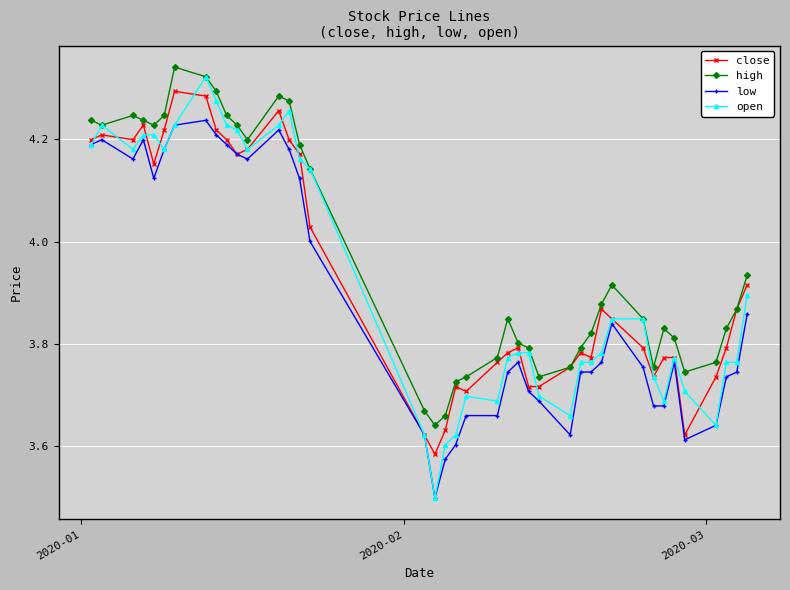

Which series has the largest range (max minus min)?

open